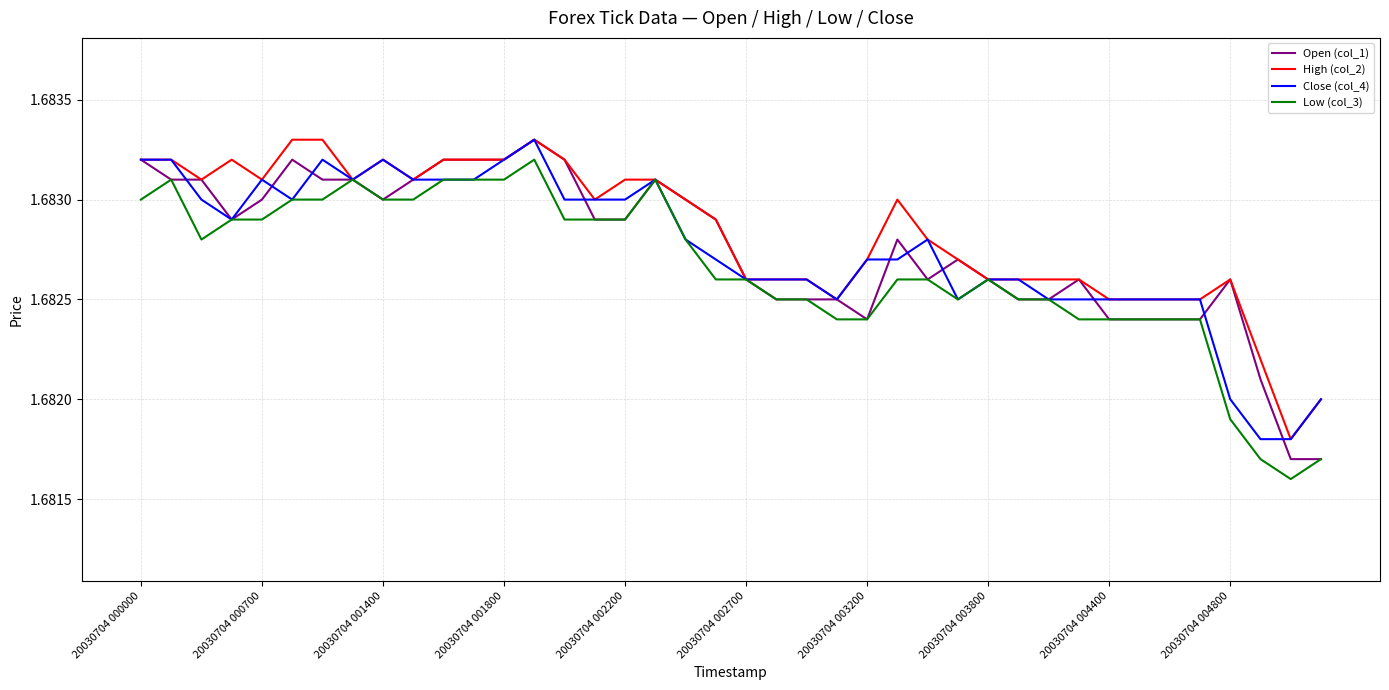

Is this an area chart (filled region under the line)?

No